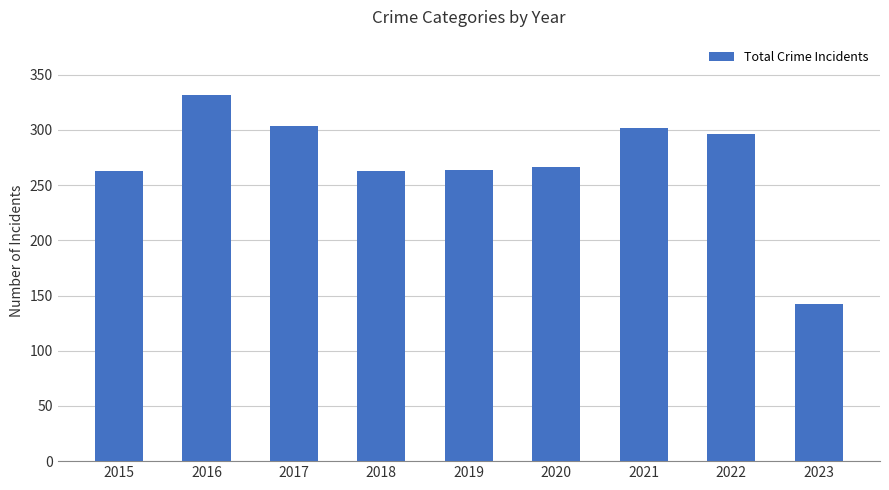

What is the change in value from 2020 to 2021?

+36